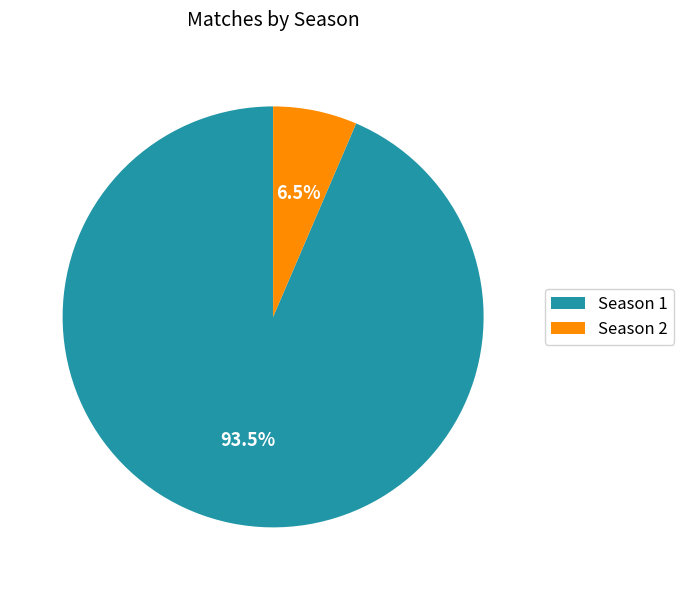

How many segments does this pie chart have?

2